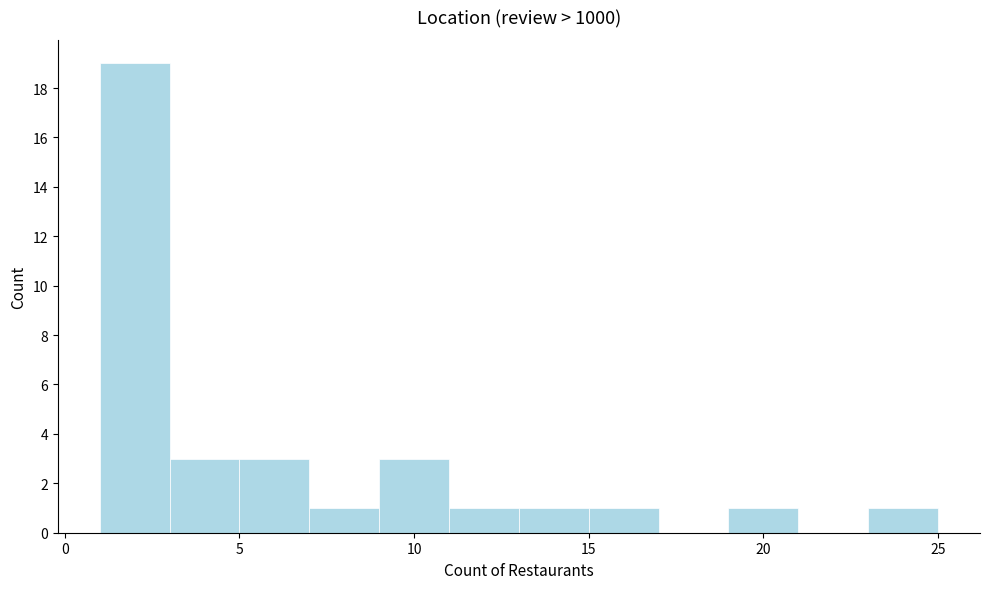

Reading left to right, list every bar in this chart as the range it spans on the x-axis followed by its height. The values are not printed on the chart, so give them approximately, as read against the axis.

1 to 3: 19
3 to 5: 3
5 to 7: 3
7 to 9: 1
9 to 11: 3
11 to 13: 1
13 to 15: 1
15 to 17: 1
17 to 19: 0
19 to 21: 1
21 to 23: 0
23 to 25: 1